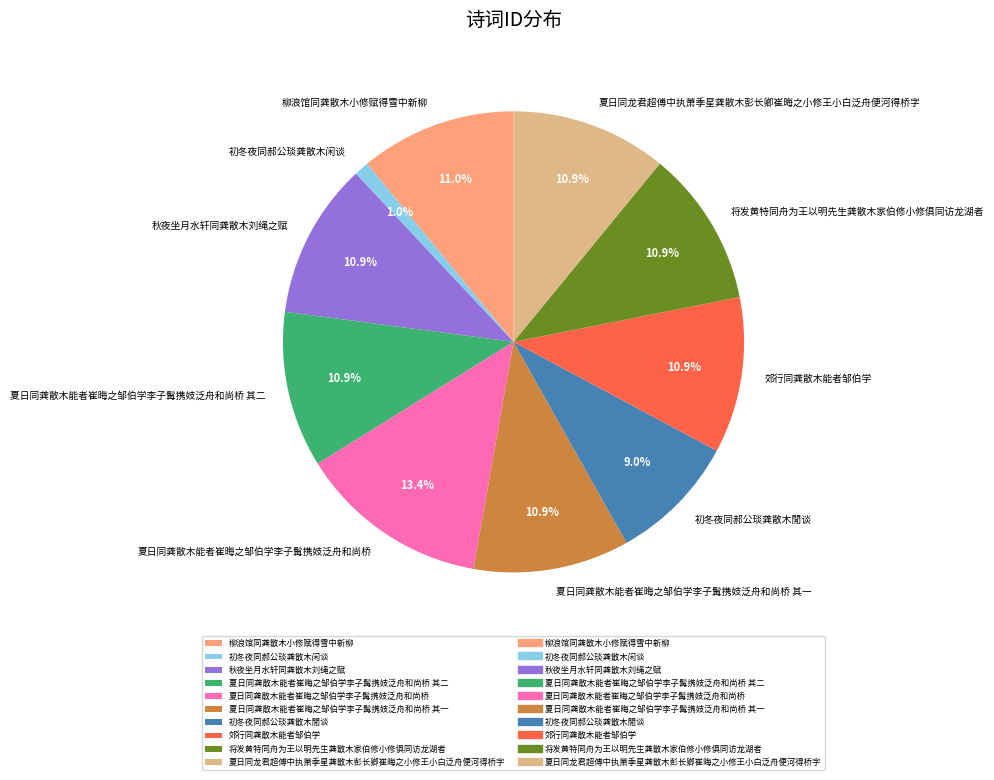

Combined, do 夏日同龚散木能者崔晦之邹伯学李子髯携妓泛舟和尚桥 其一 and 秋夜坐月水轩同龚散木刘绳之赋 account for over 50%?

No